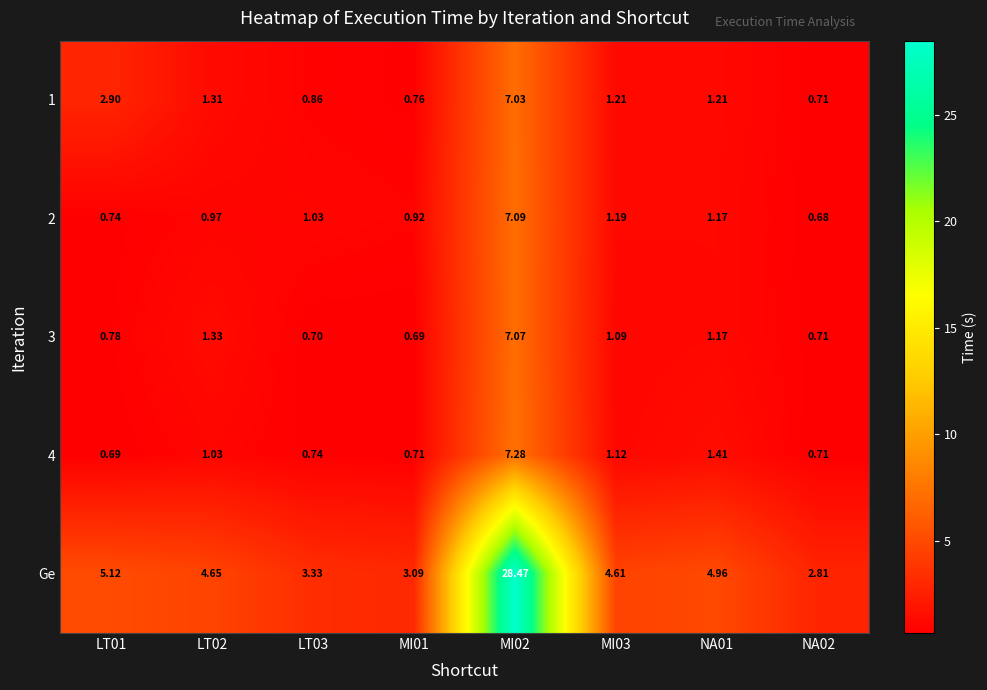

Which series has the largest range (max minus min)?

Ge